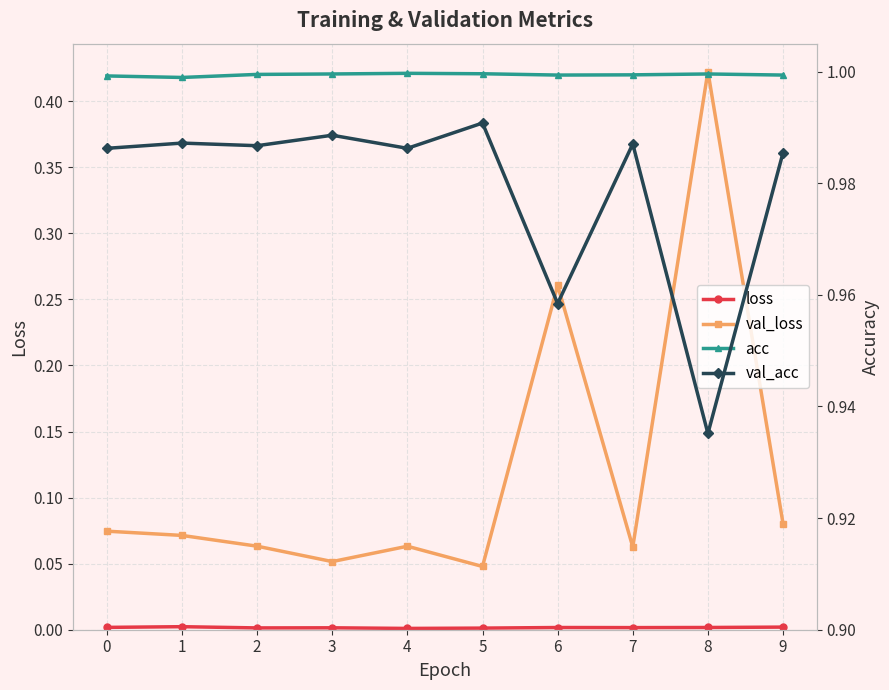

Which category has the lowest value across all series?

4